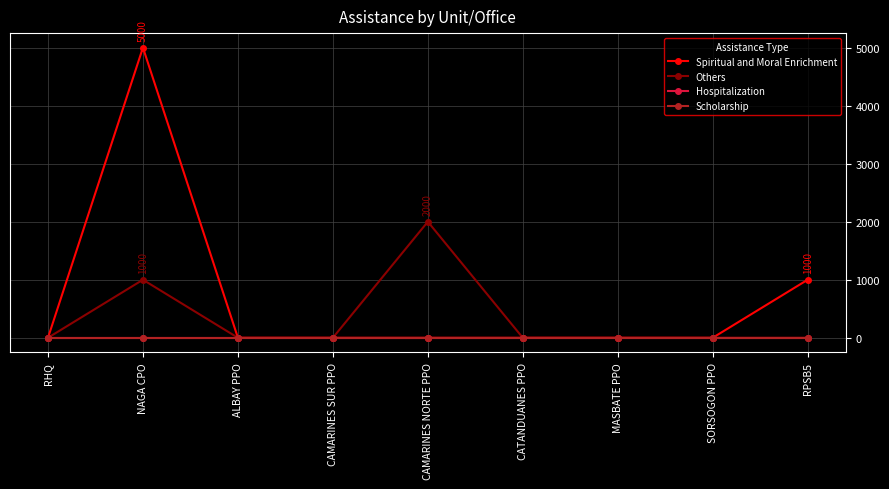

At which category is the sum across all series the highest?

NAGA CPO